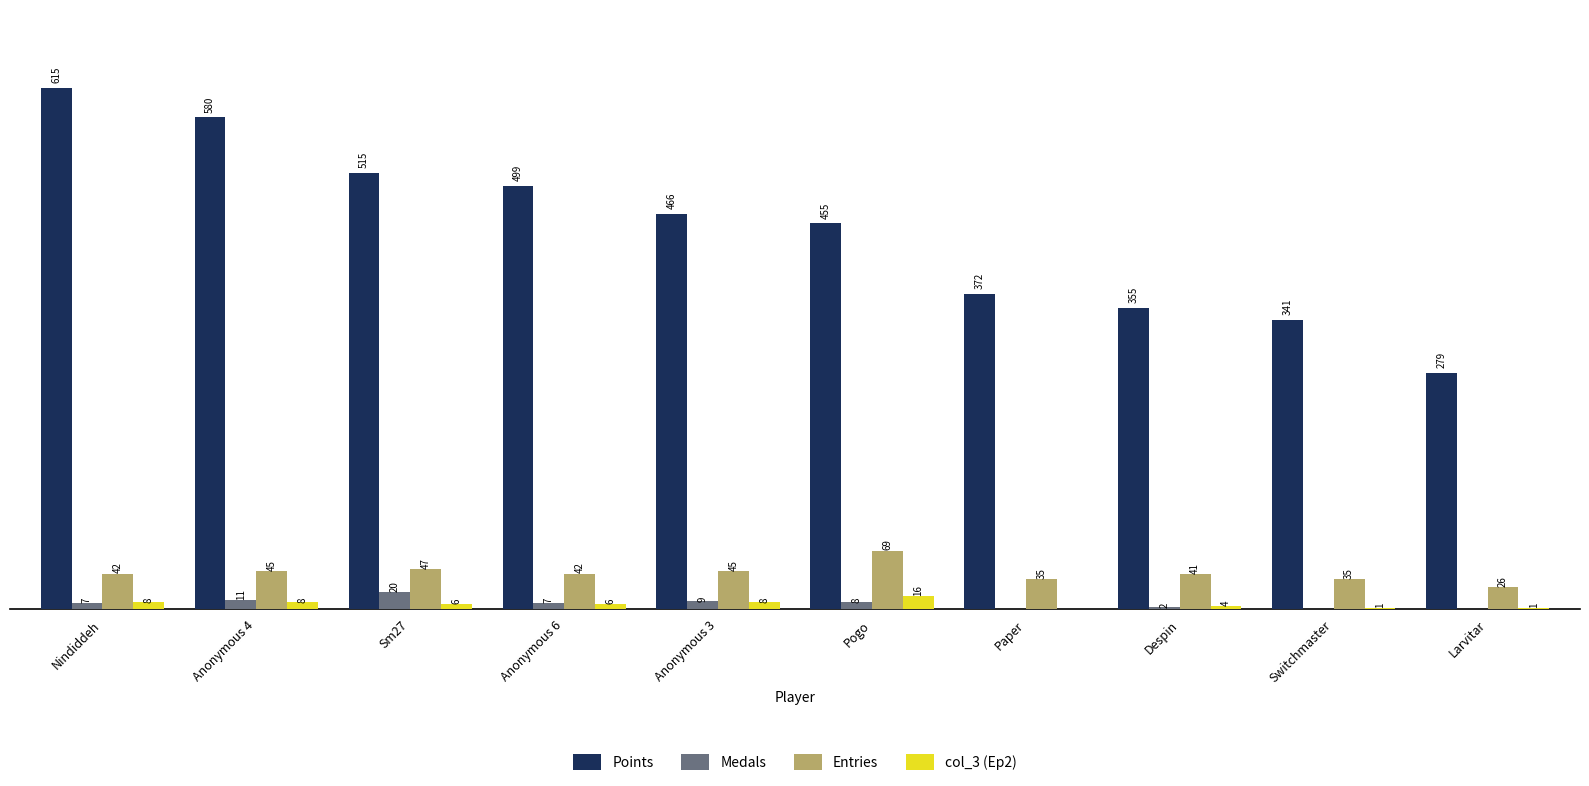

At which label is Points closest to 447?

Pogo